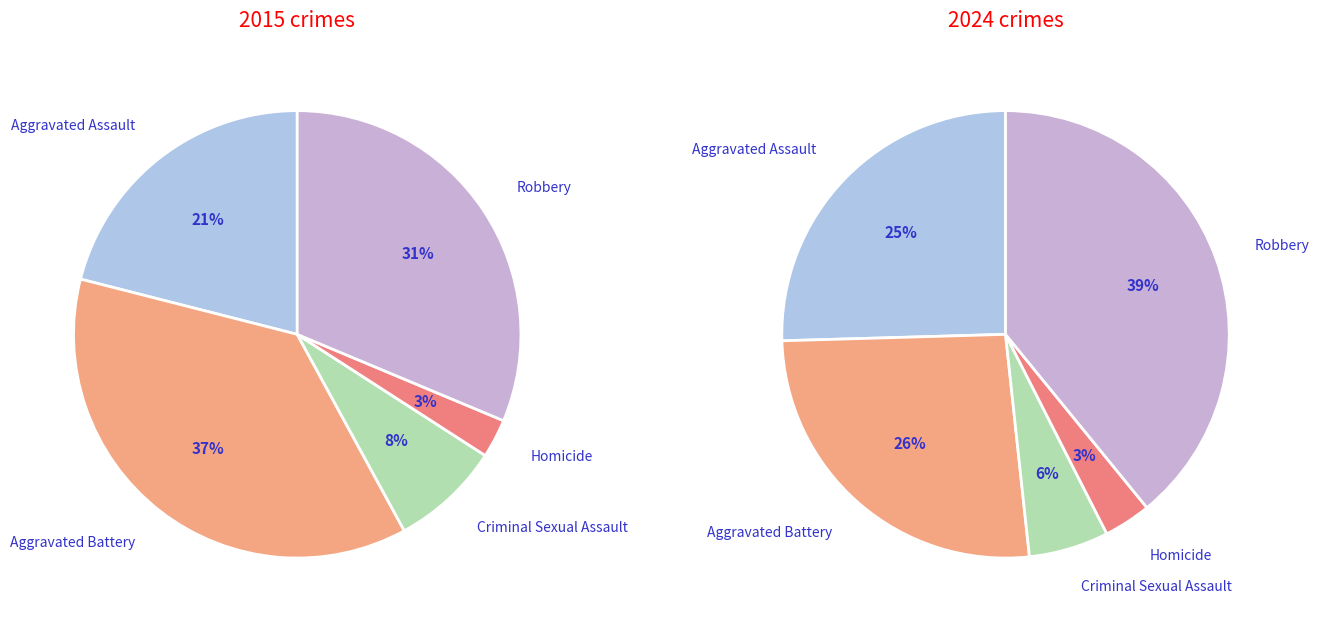

Is it true that 4 is 25% of the pie?

False